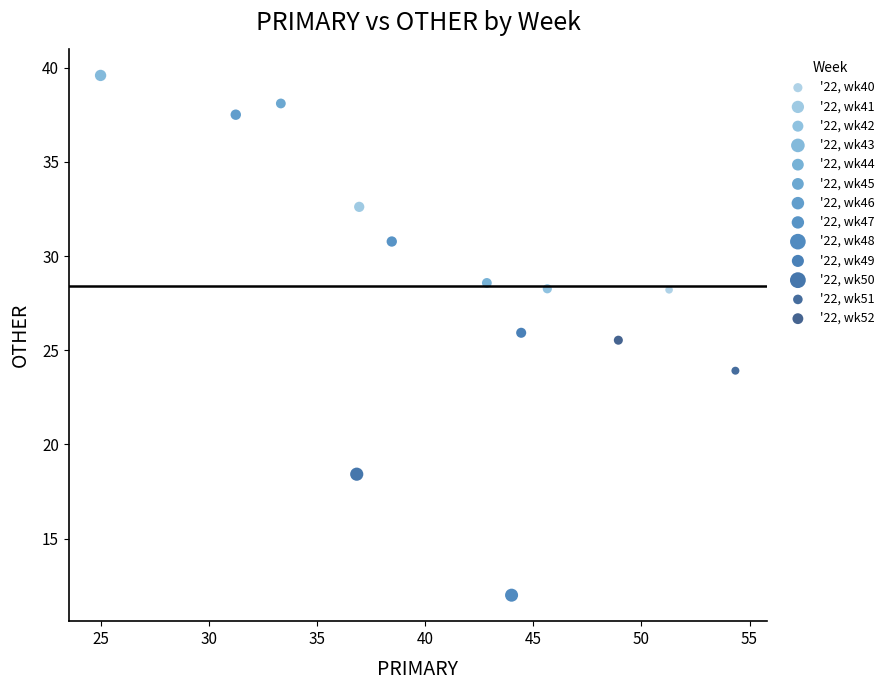

Which series reaches the minimum Y coordinate?

'22, wk48